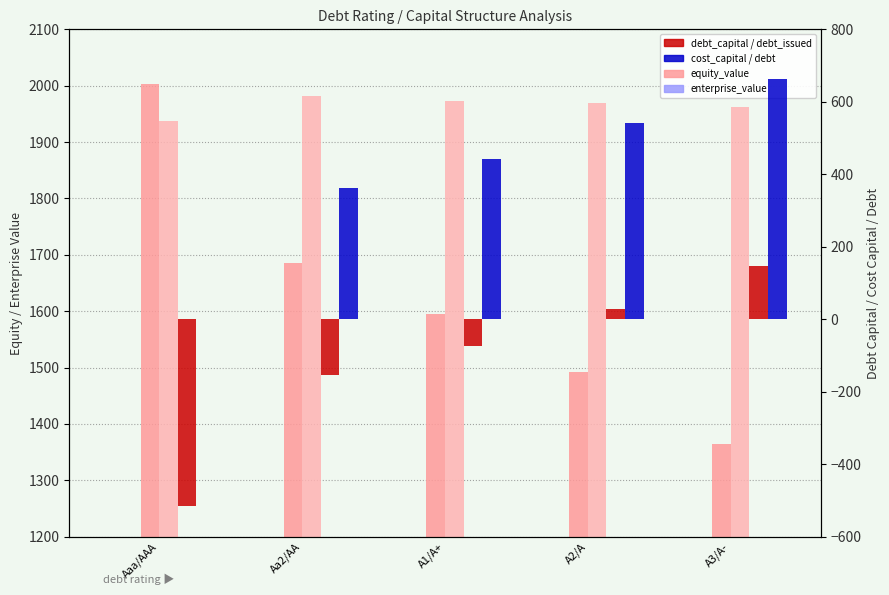

The debt_issued series shows -73.4 at A1/A+. True or false?

True